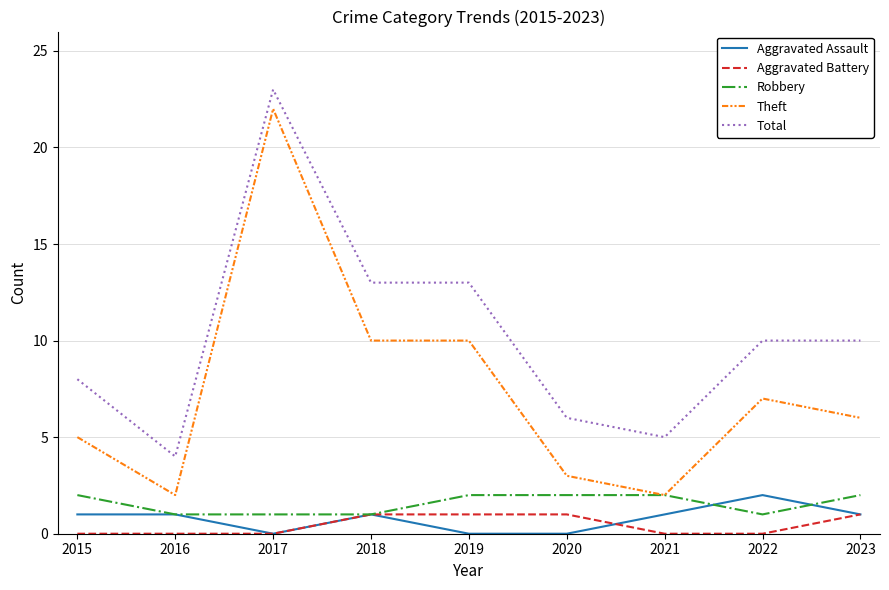

Is the value of Total at 2016 greater than the value of Robbery at 2015?

Yes